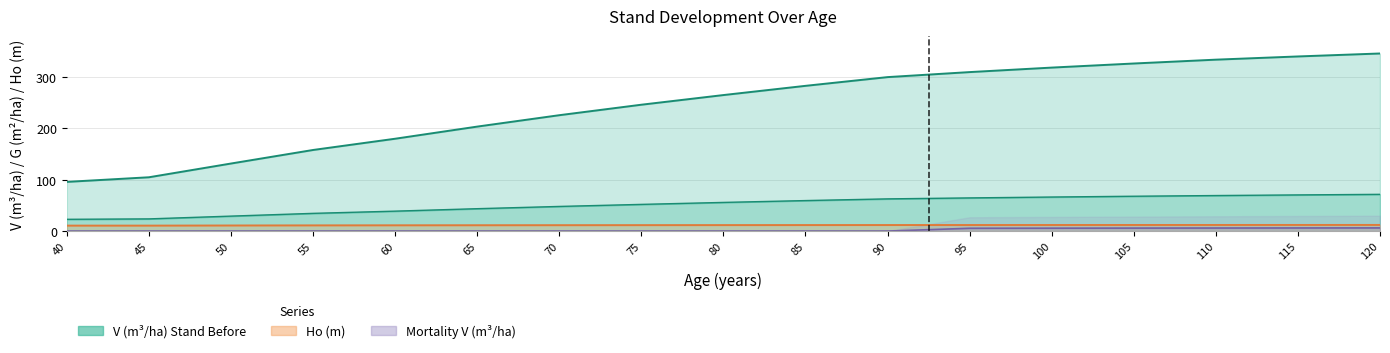

Which has a higher value, 95 or 115?

115